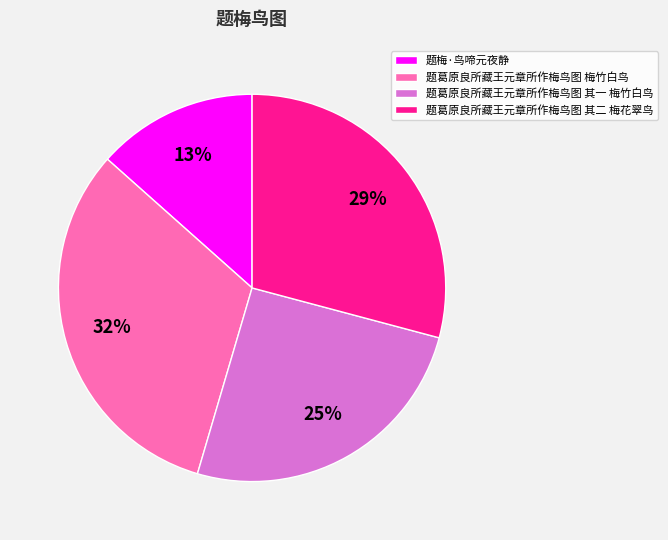

Is the sum of 题葛原良所藏王元章所作梅鸟图 梅竹白鸟 and 题葛原良所藏王元章所作梅鸟图 其一 梅竹白鸟 greater than half?

Yes